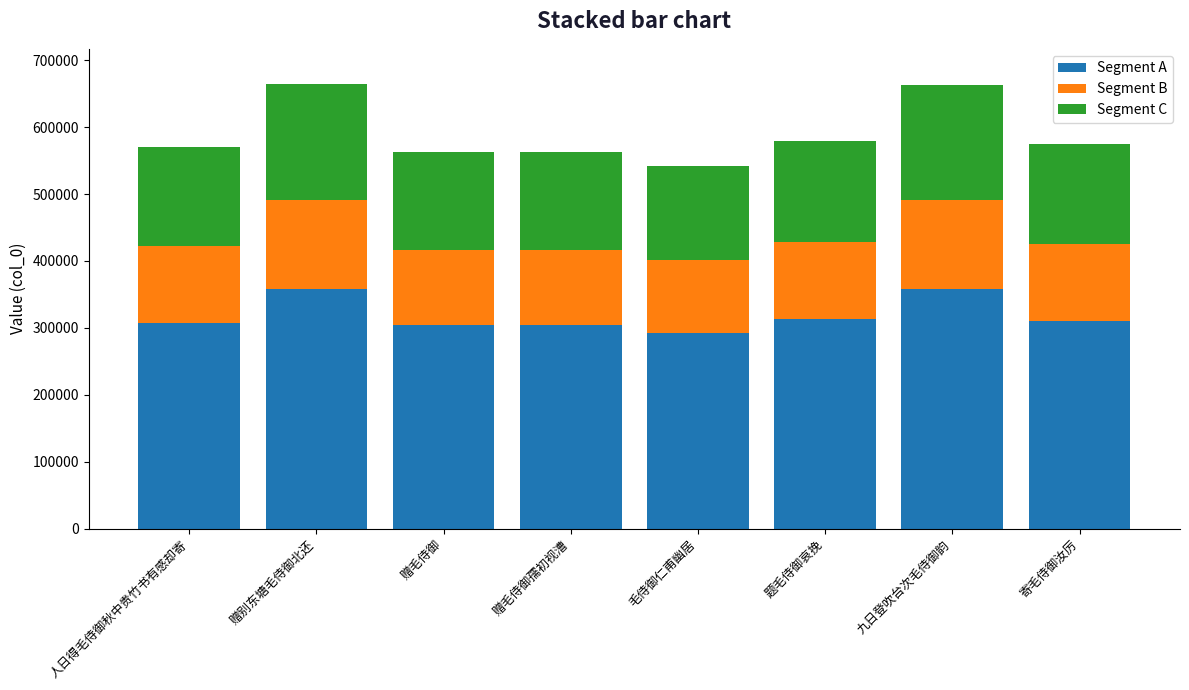

What are all the series names shown in the legend?

Segment A, Segment B, Segment C